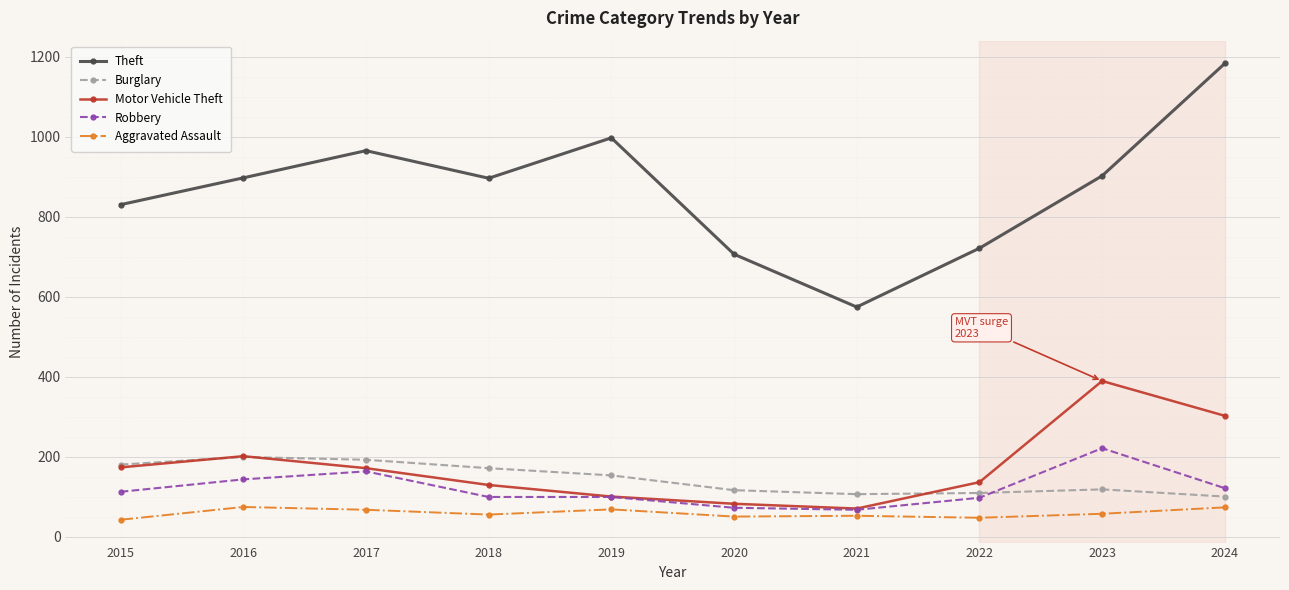

At which category is the sum across all series the highest?

2024